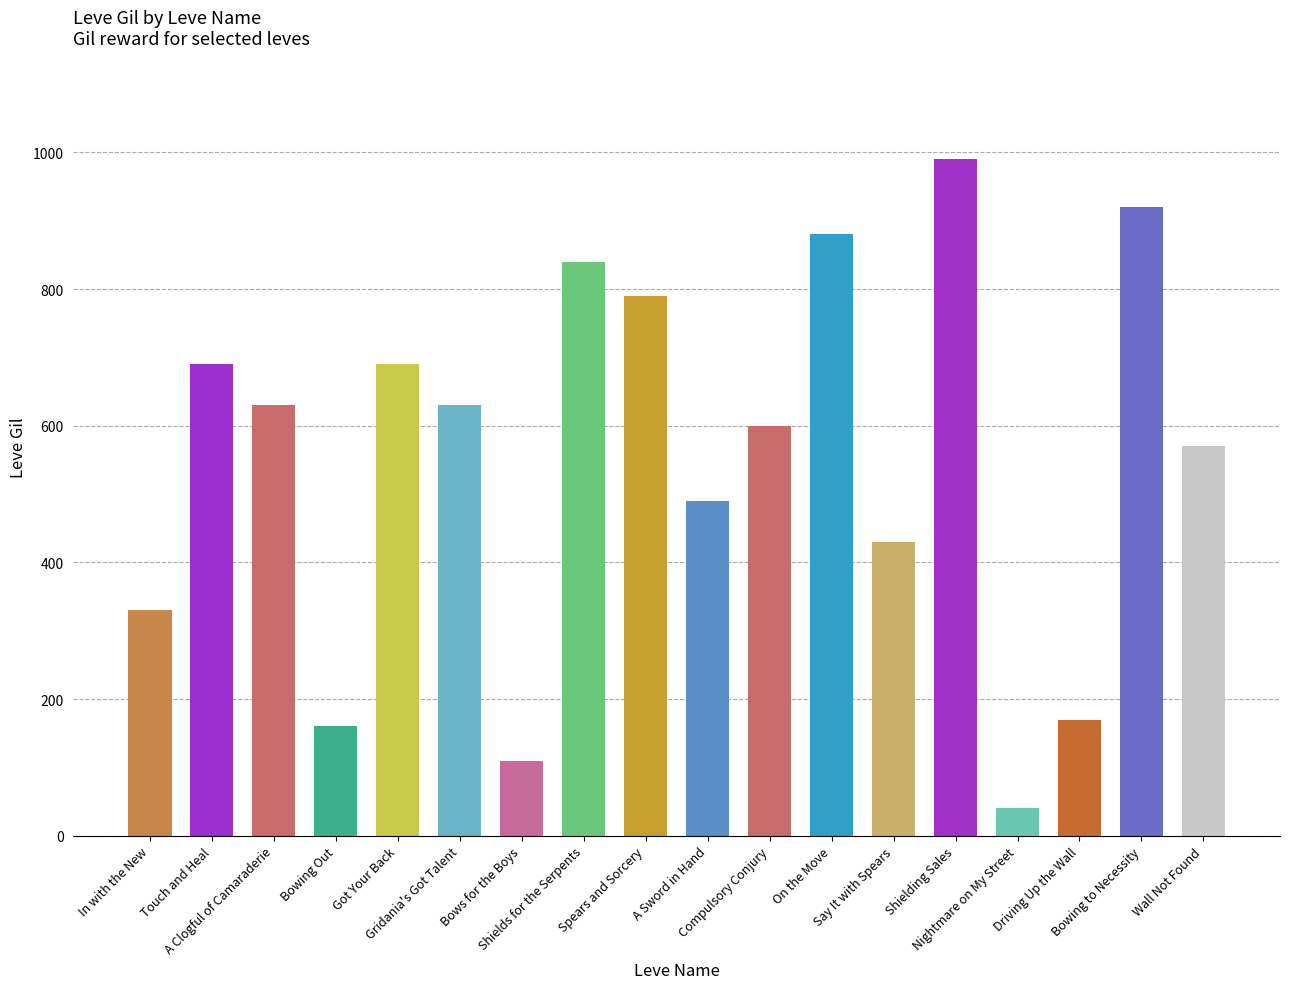

What is the ratio of the value at Shields for the Serpents to the value at Bowing Out?

5.2